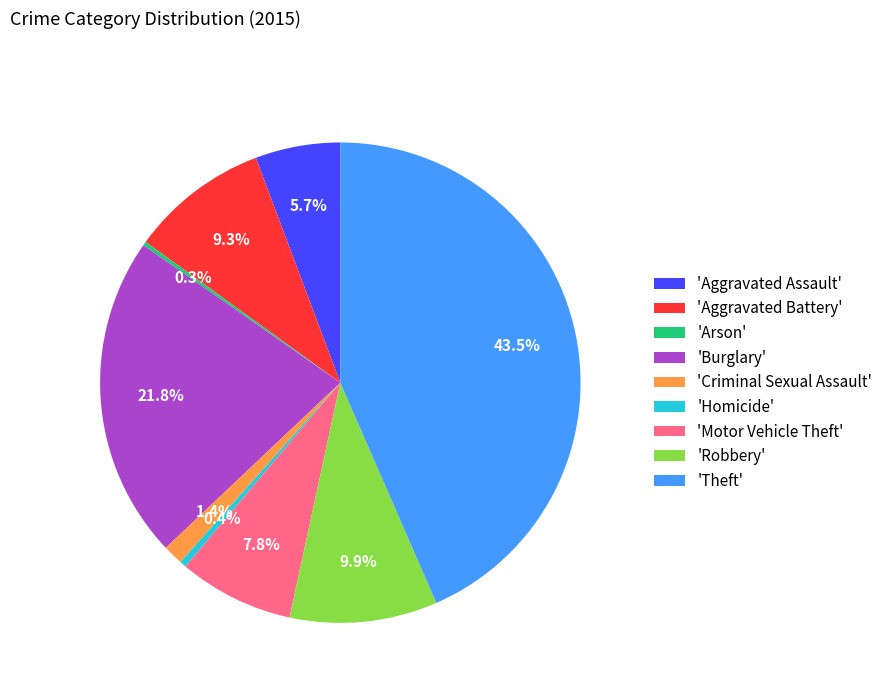

Between 'Burglary' and 'Aggravated Battery', which is larger?

'Burglary'